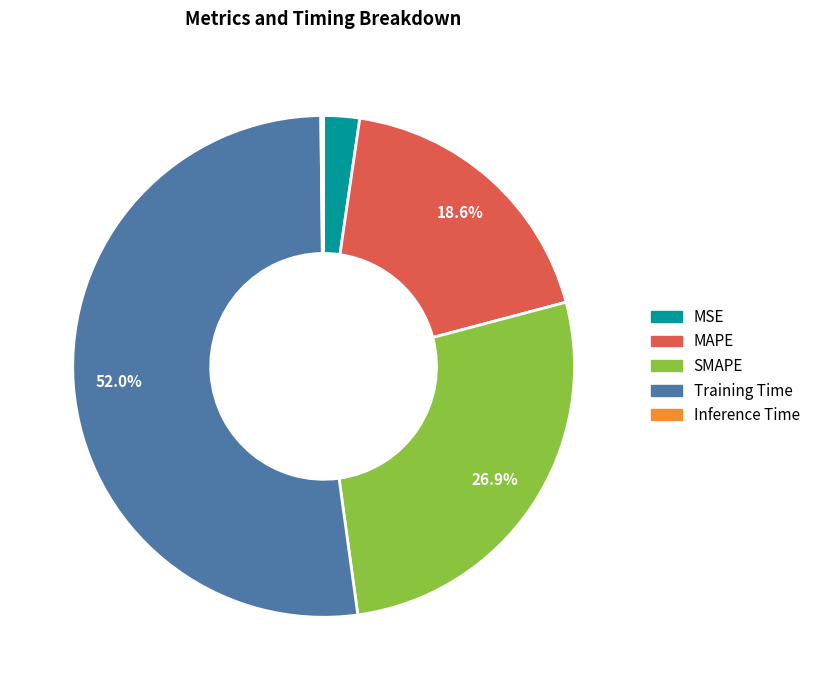

Does Training Time represent more than half of the total?

Yes